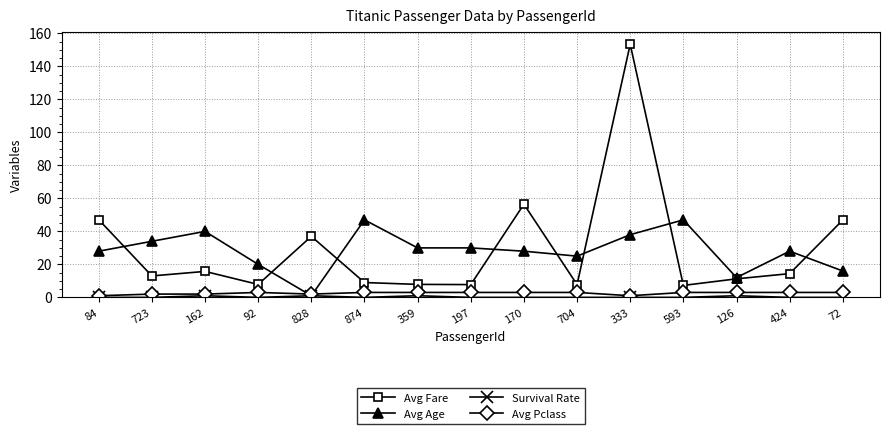

Is it true that Avg Age equals 46.5 at 170?

False